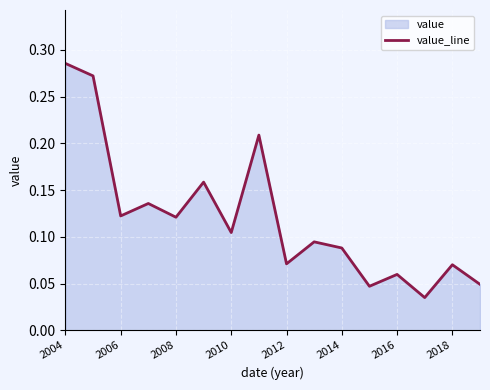

Which category has the highest value across all series?

2004